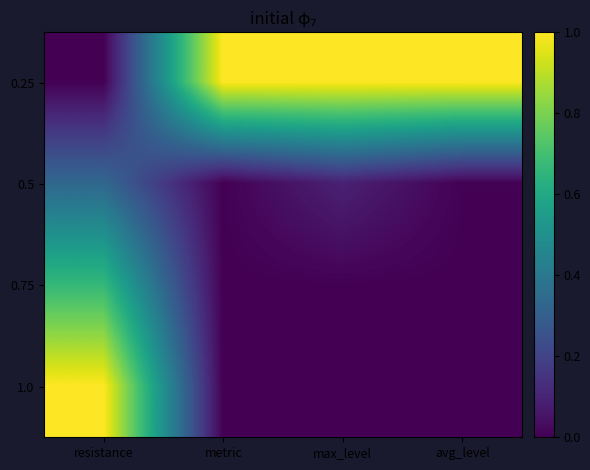

Which series has the largest range (max minus min)?

0.25